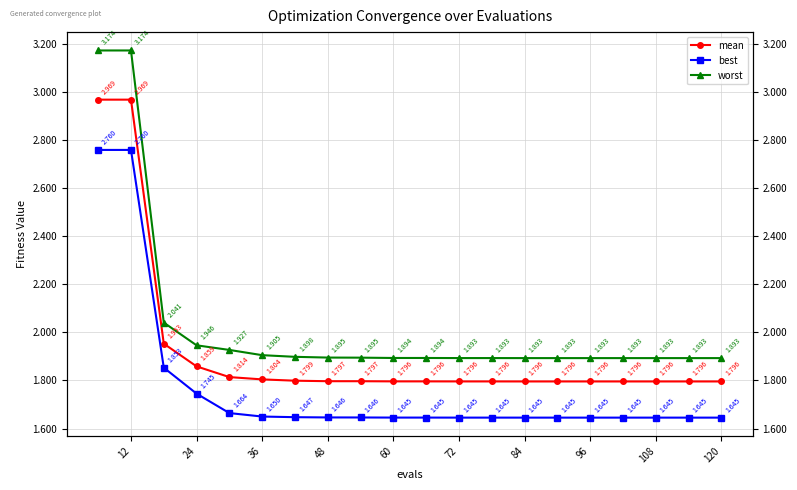

Is it true that mean equals 1.4 at 12?

False